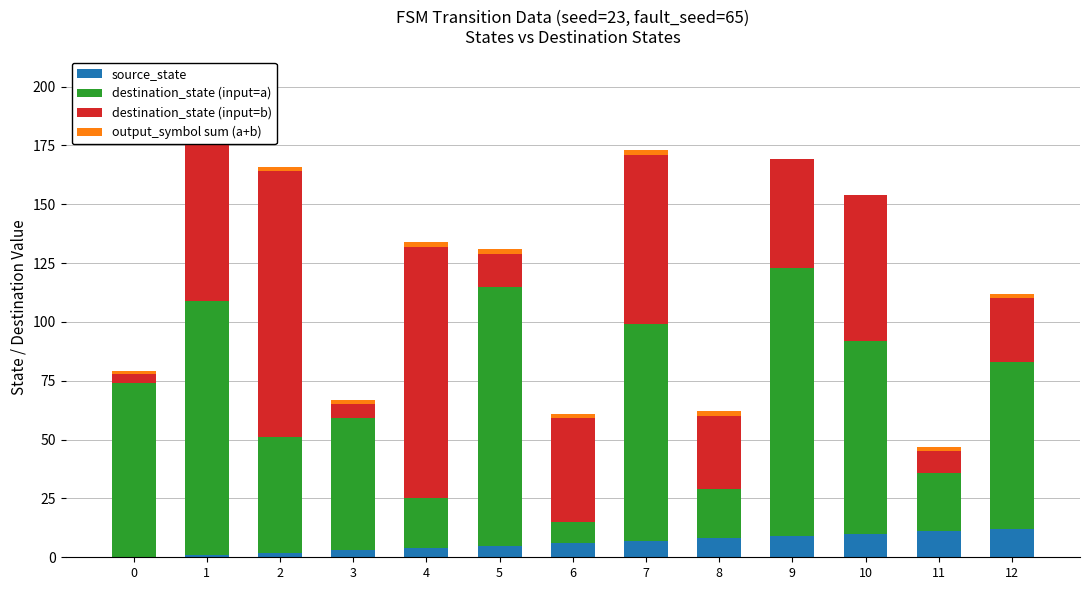

Which series has the largest total across all categories?

destination_state (input=a)